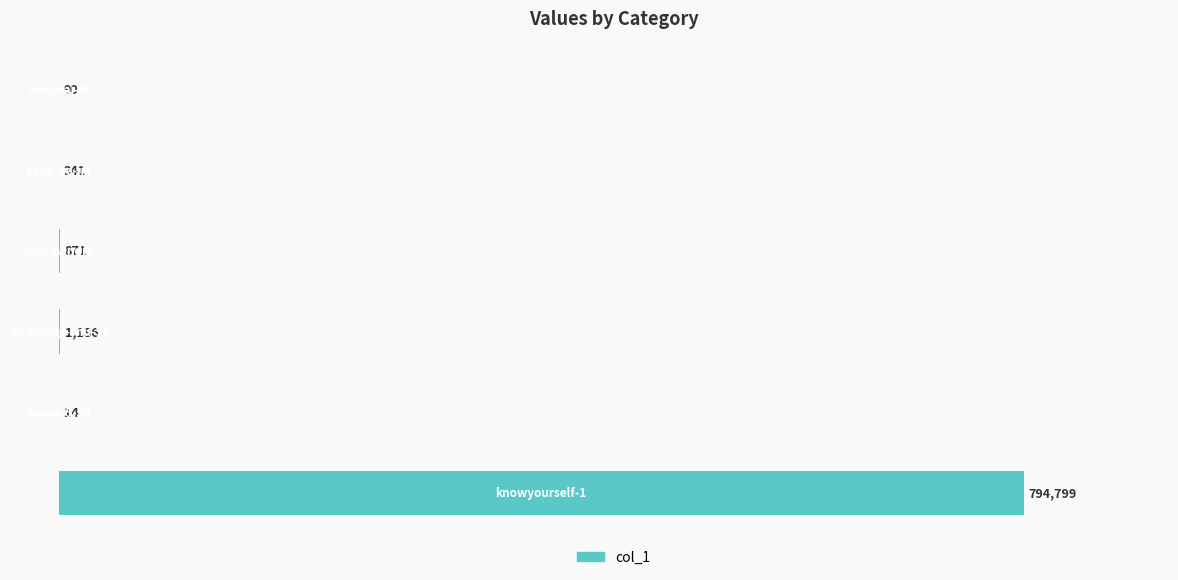

What is the sum of all values?

797301